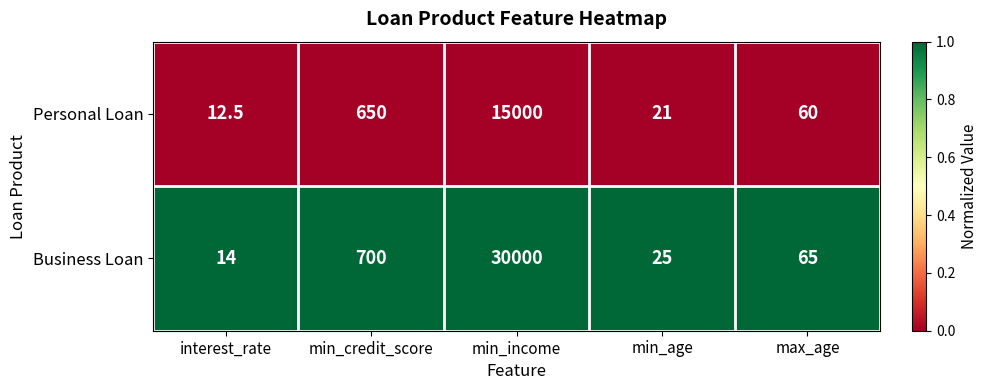

Which series changed the most between interest_rate and max_age?

Business Loan